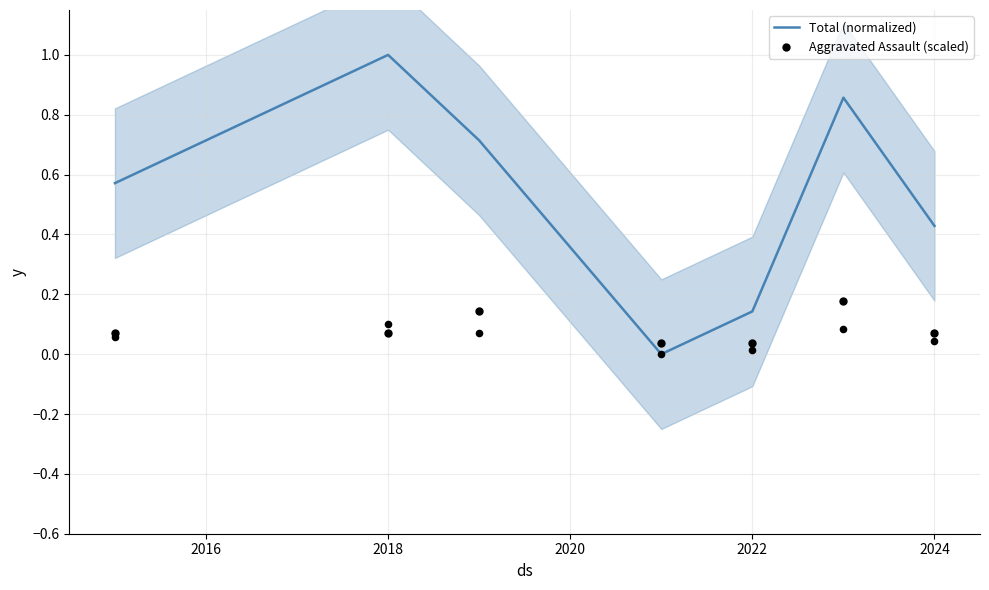

Which series has the largest total across all categories?

Total (normalized)